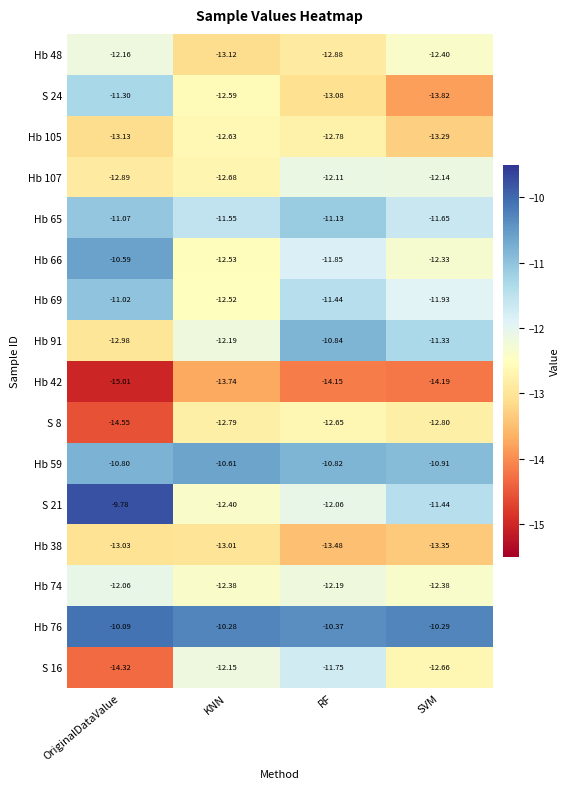

How many categories are shown in the chart?

4